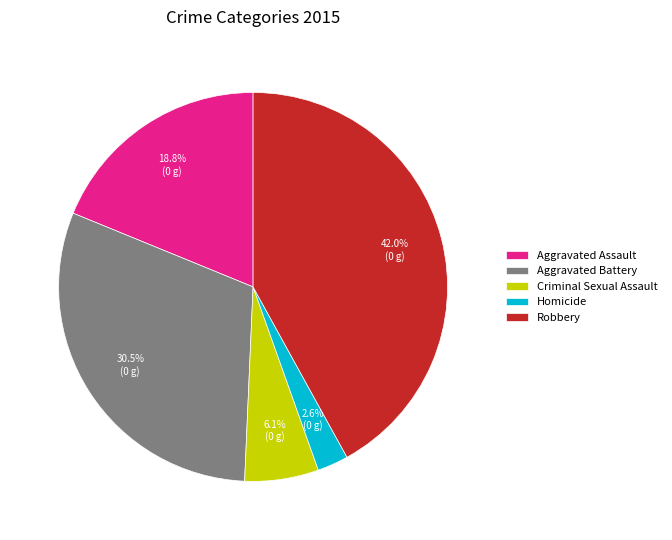

The Aggravated Assault slice represents 19% of the pie. True or false?

True